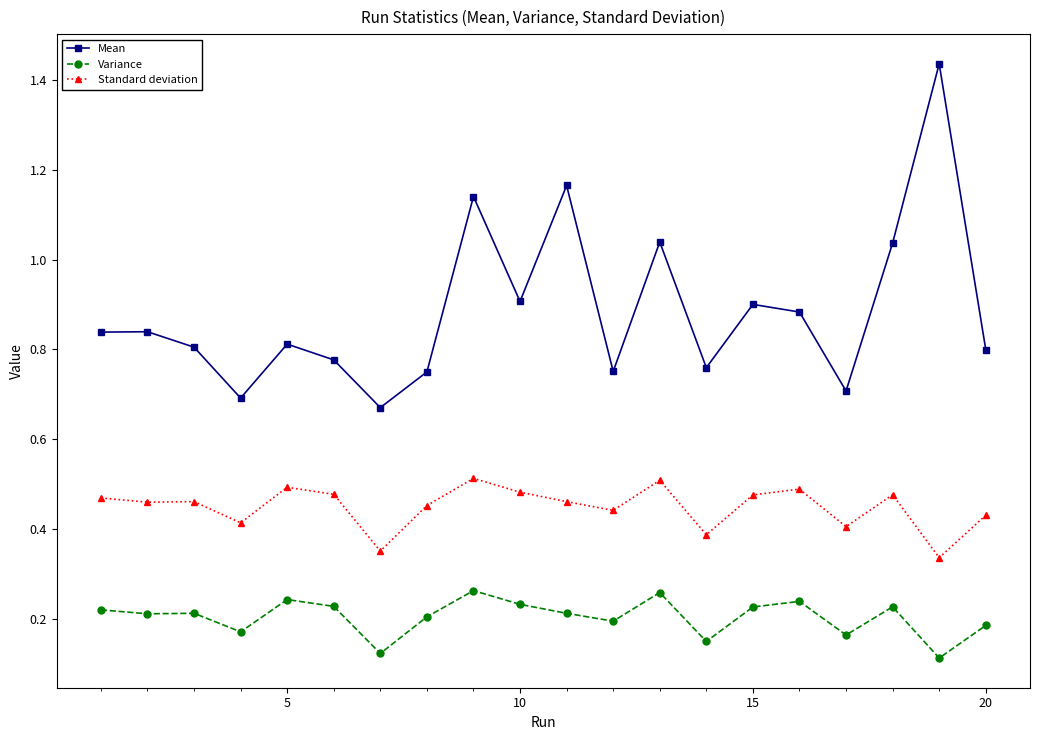

True or false: Mean and Variance cross at least once.

False